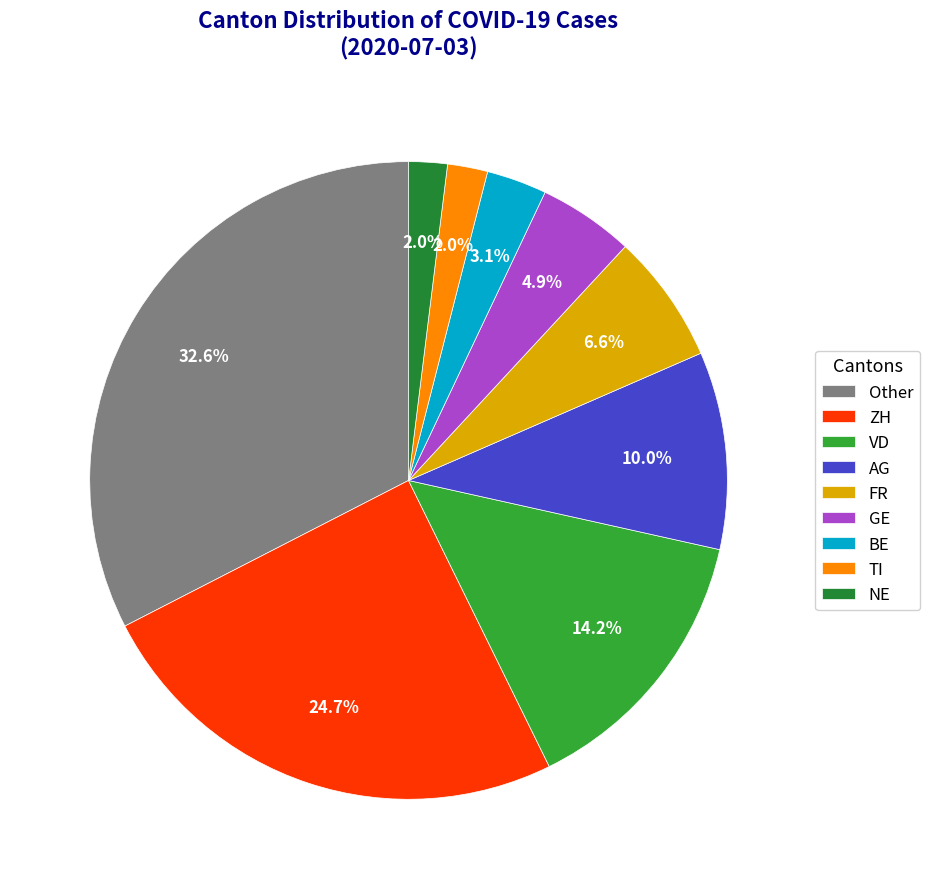

Count the number of slices in the pie.

9